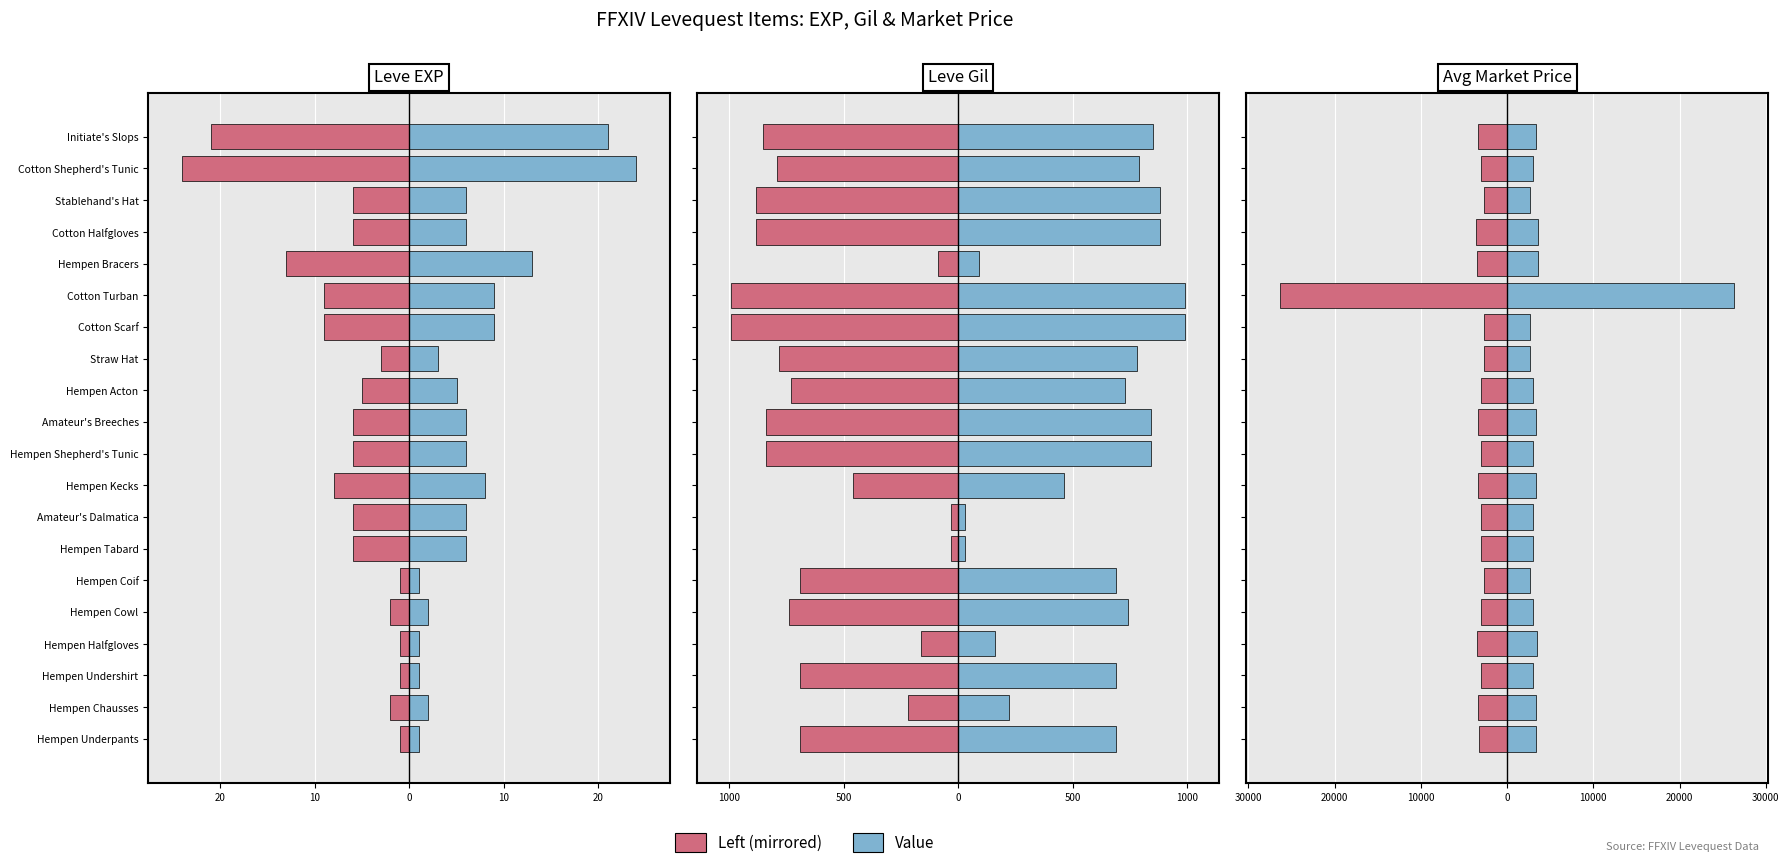

What is the total value across all series at 20?

3529